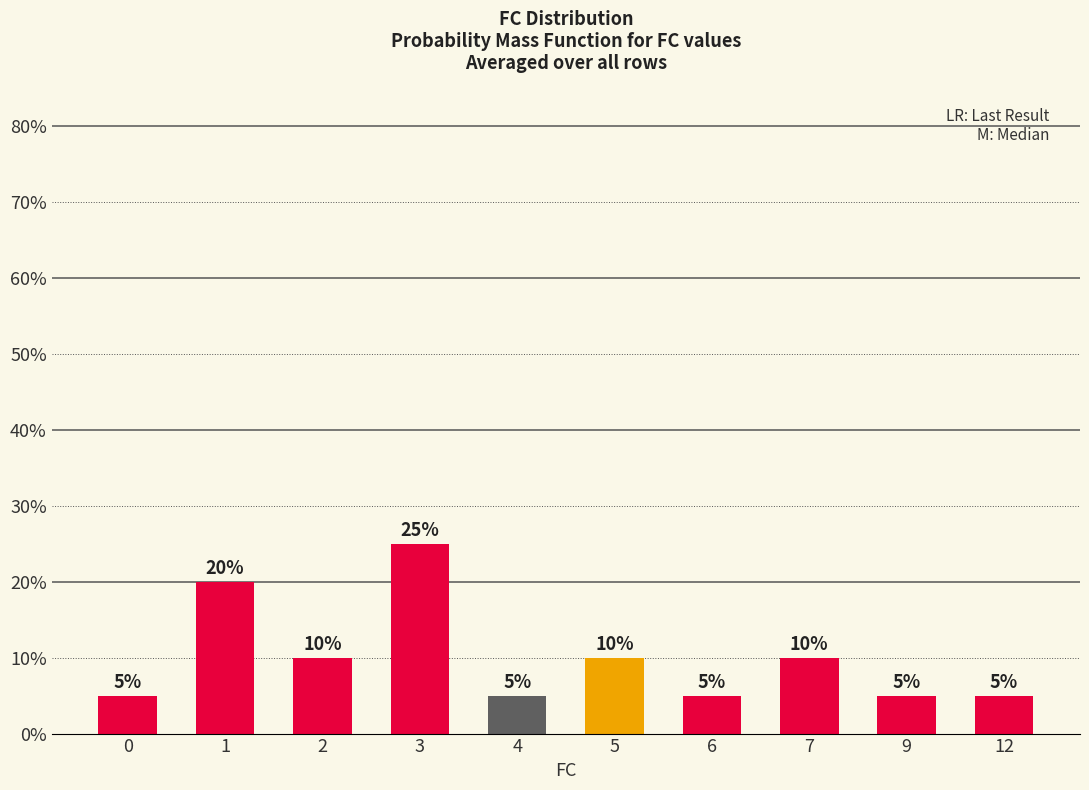

Are the bars horizontal?

No